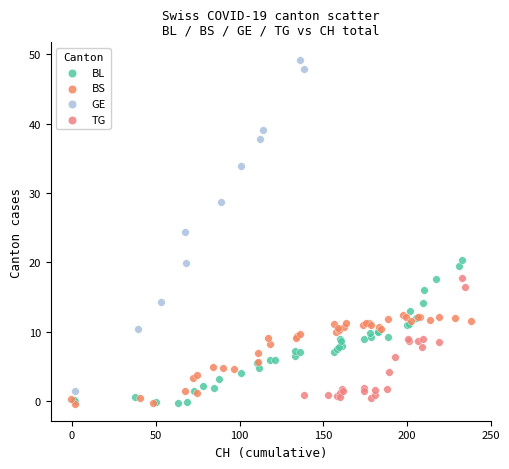

Which series has the largest Y range (max minus min)?

GE